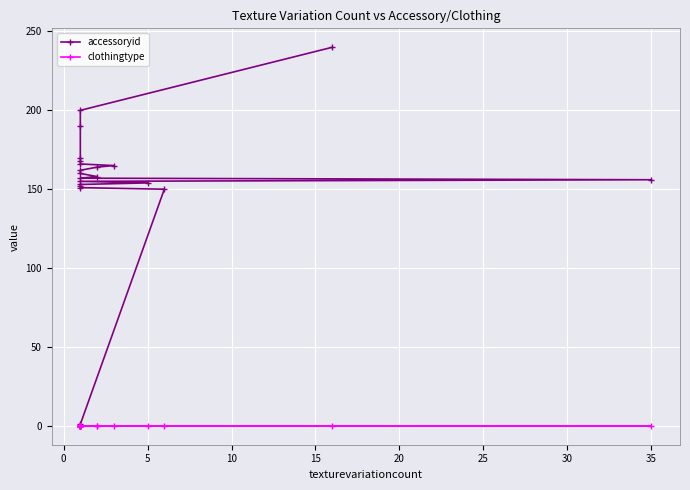

What is the label of the 5th point from the right?

15